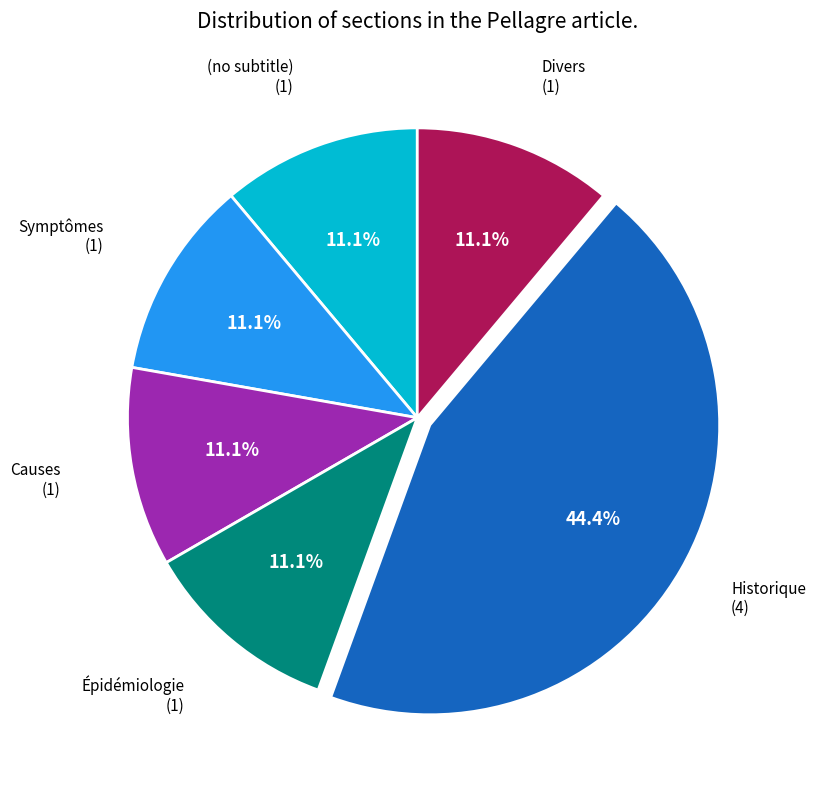

Does any single category account for the majority?

No